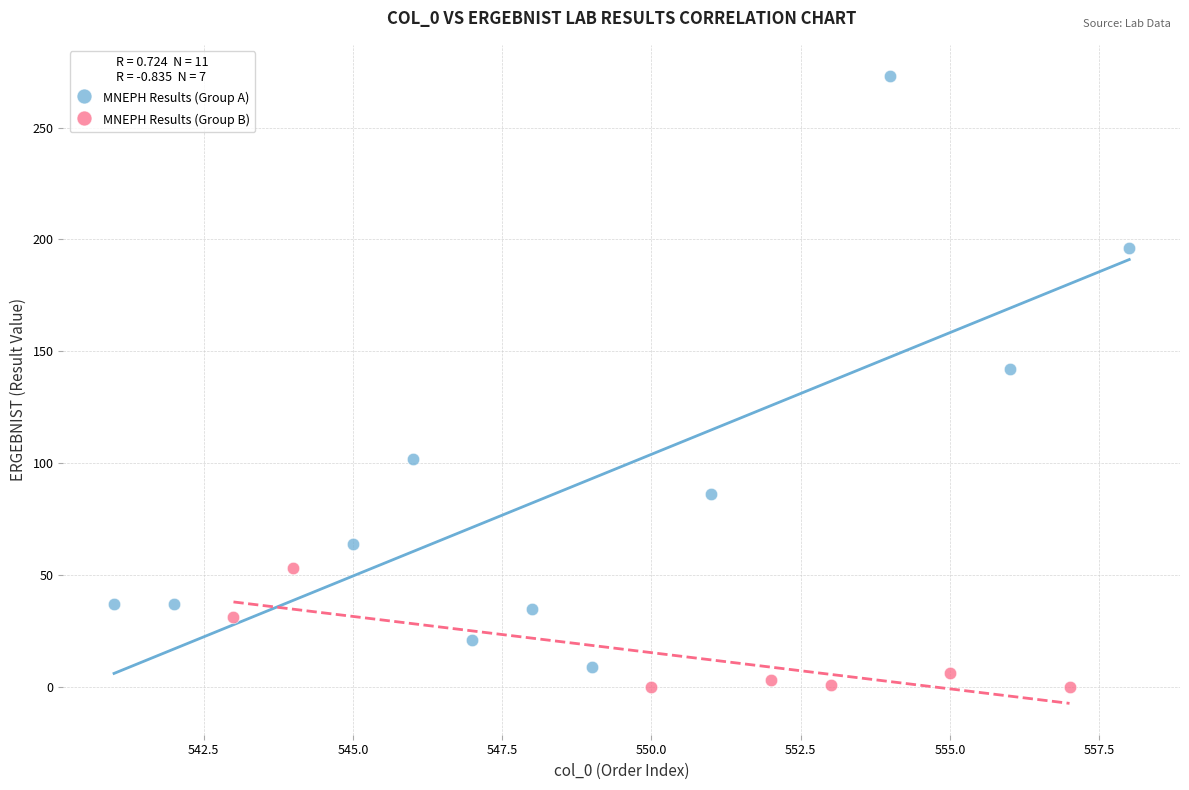

Which series reaches the maximum Y coordinate?

MNEPH Results (Group A)